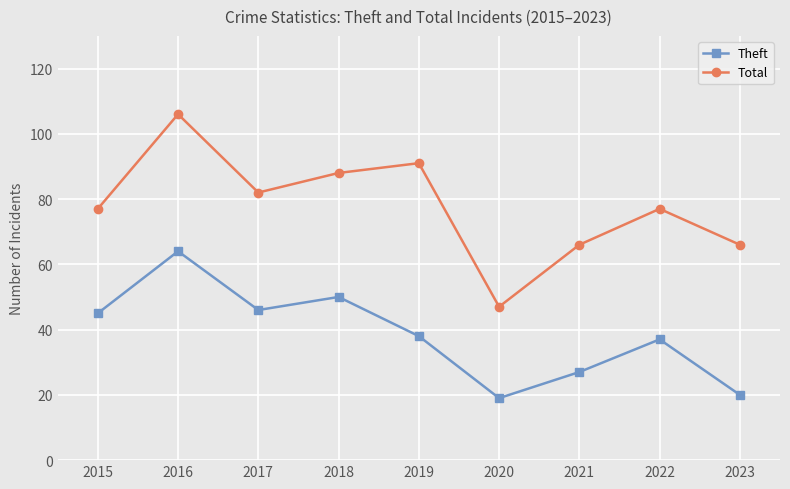

Rank the series at 2023 from highest to lowest value.

Total, Theft